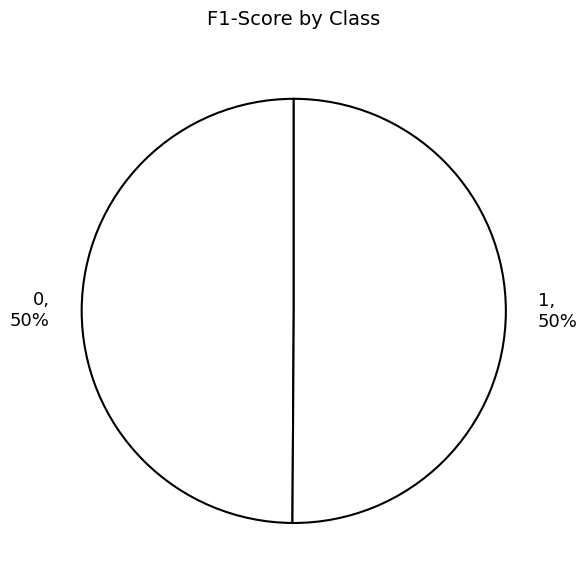

To the nearest percent, what percentage of the pie is 1?

50%